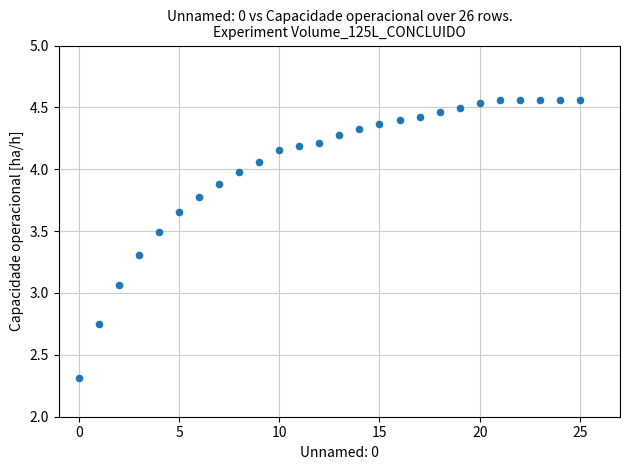

What is the range of Y values (max minus min)?

2.2